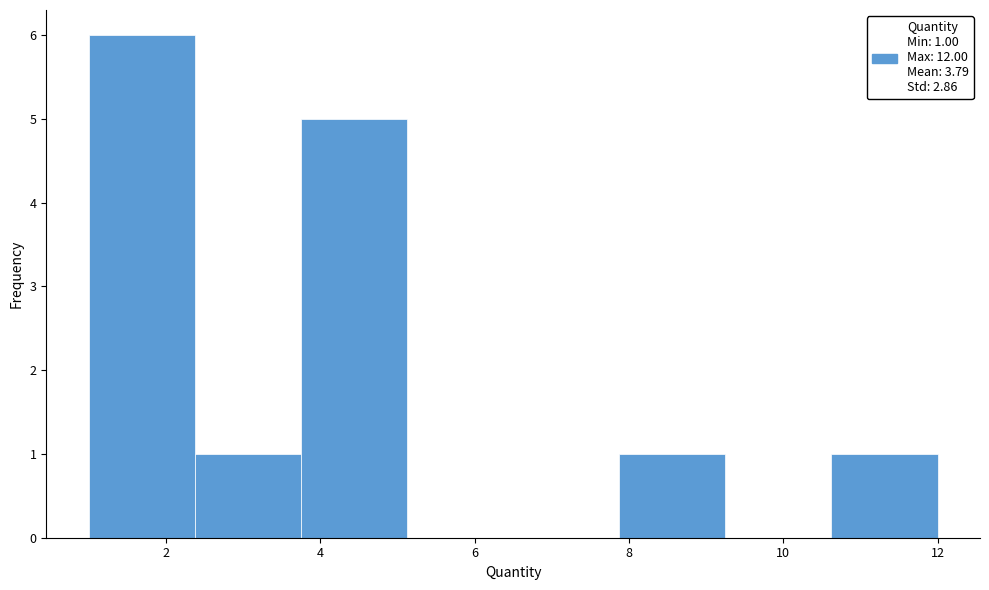

Over which range of the x-axis is the bar tallest?

1.0 to 2.4